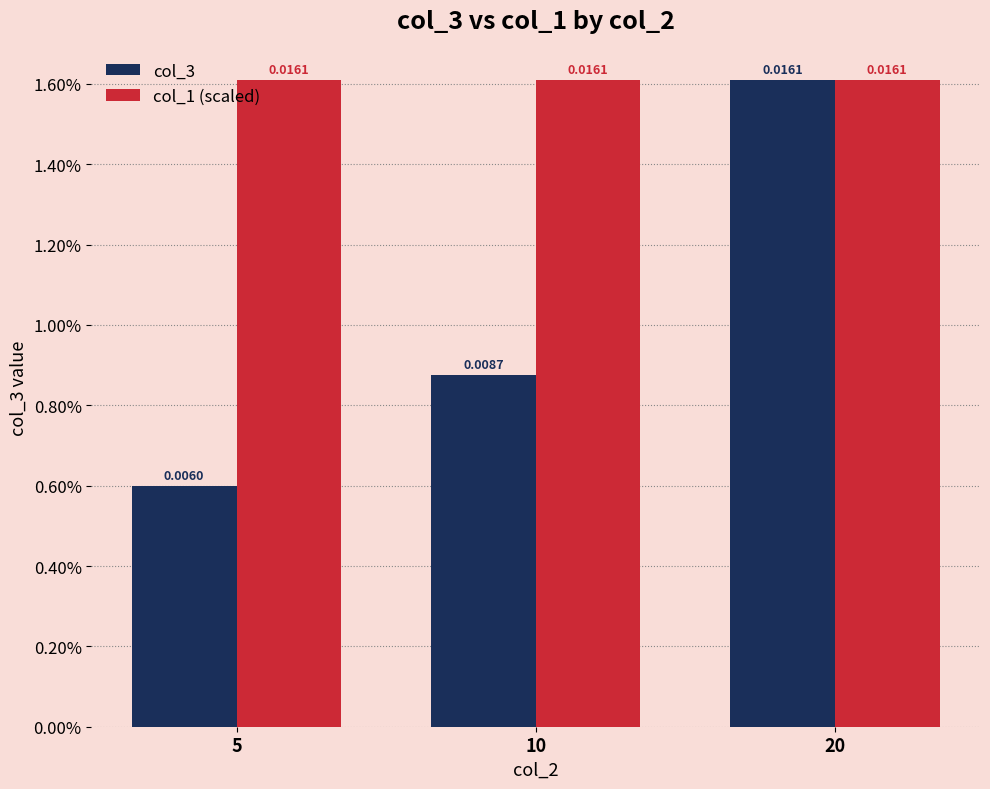

What are all the series names shown in the legend?

col_3, col_1 (scaled)